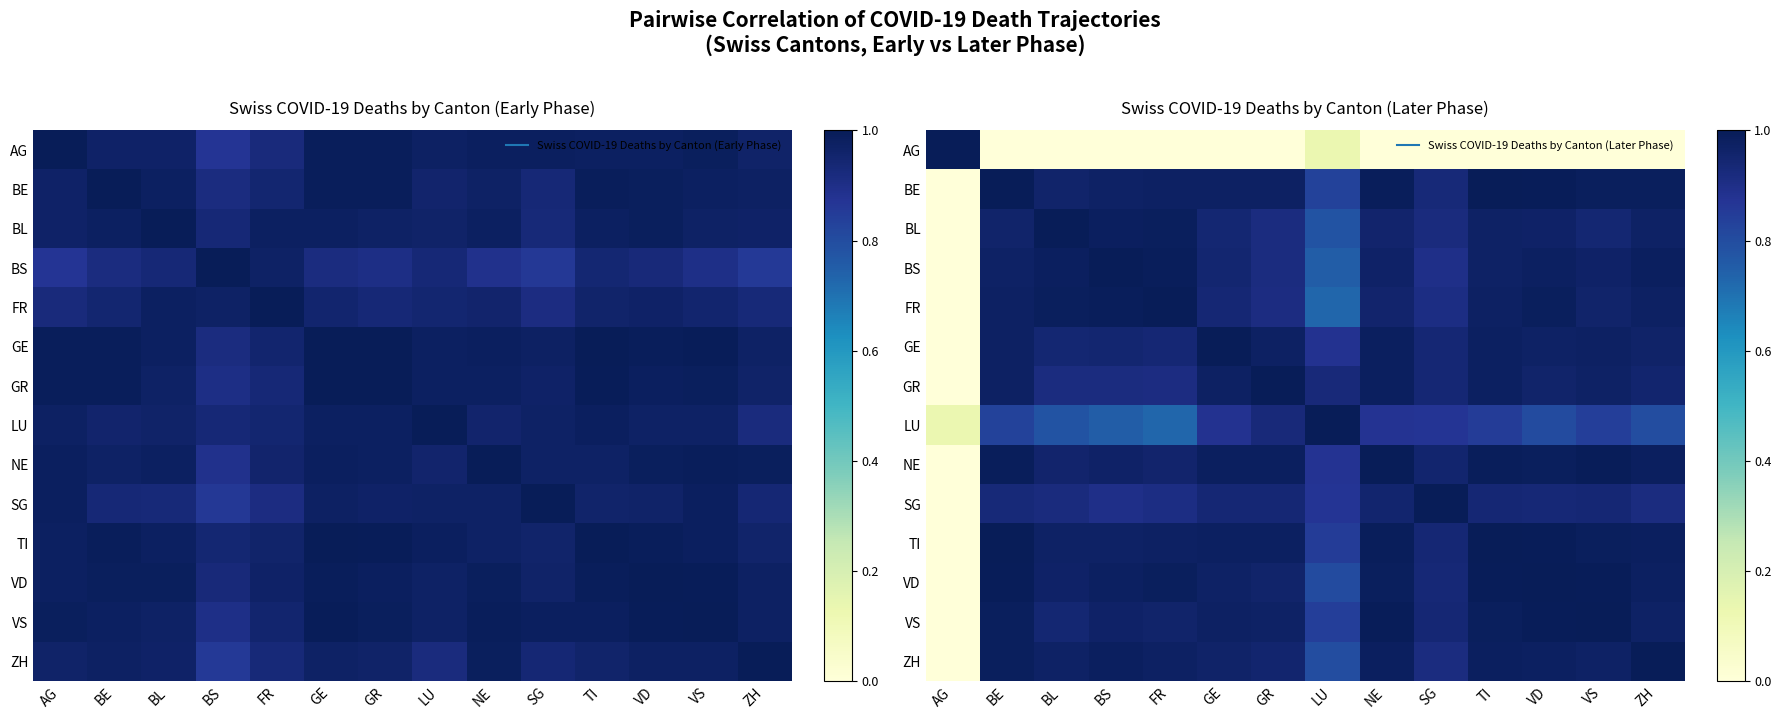

What is the greatest value displayed?

1.0